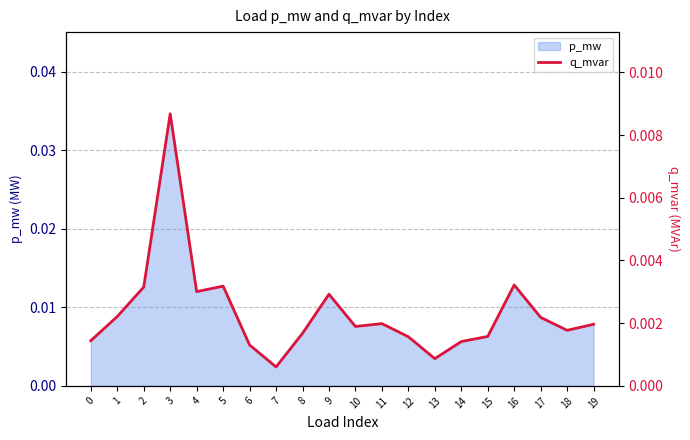

Where is the first local maximum?

3